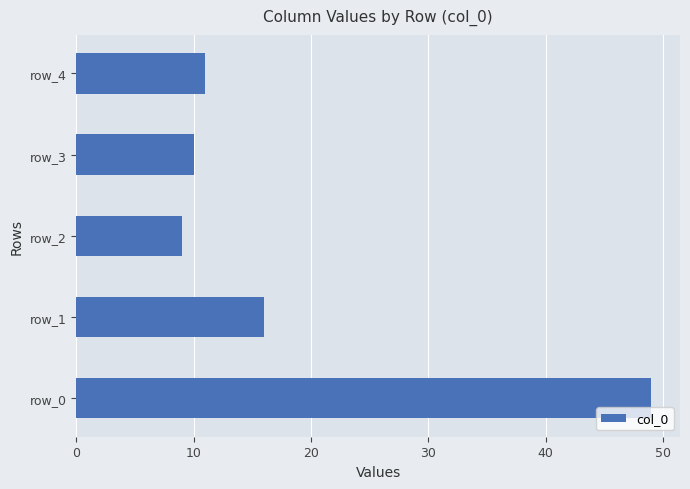

List the labels in order of value, largest first.

row_0, row_1, row_4, row_3, row_2